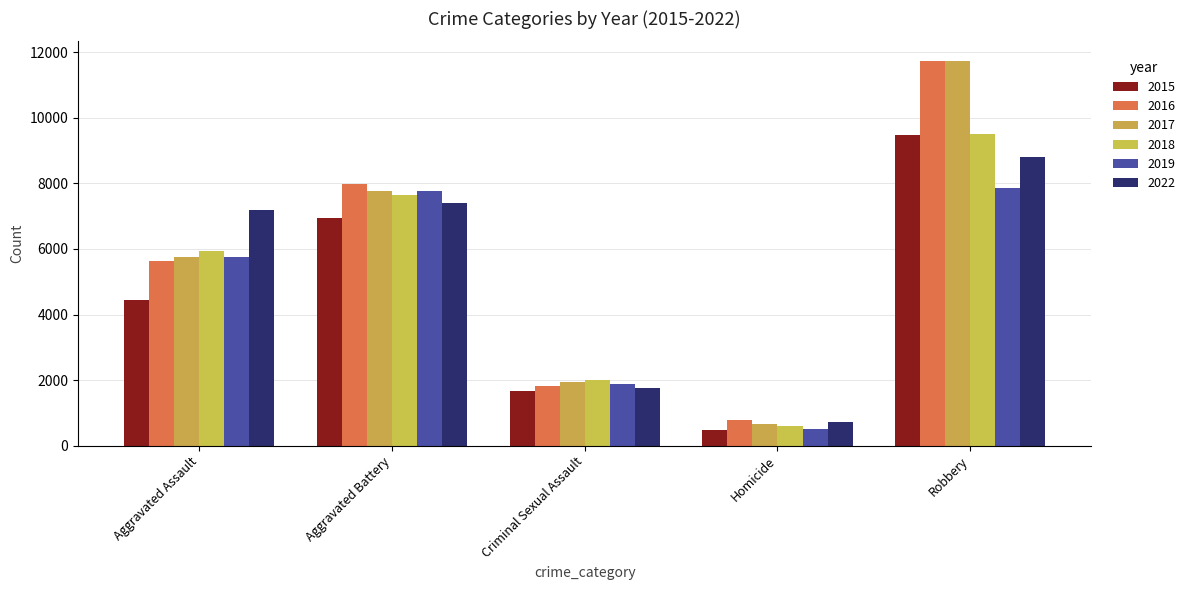

The 2015 series shows 7511 at Aggravated Assault. True or false?

False